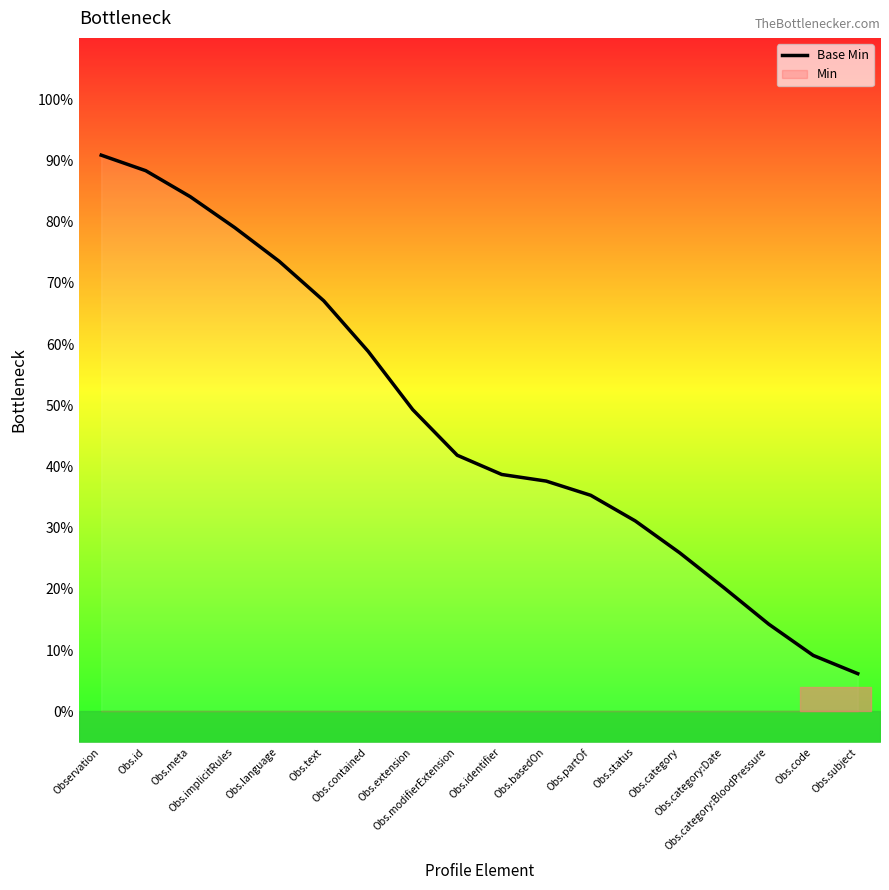

List the labels in order of value, largest first.

Observation, Obs.id, Obs.meta, Obs.implicitRules, Obs.language, Obs.text, Obs.contained, Obs.extension, Obs.modifierExtension, Obs.identifier, Obs.basedOn, Obs.partOf, Obs.status, Obs.category, Obs.category:Date, Obs.category:BloodPressure, Obs.code, Obs.subject